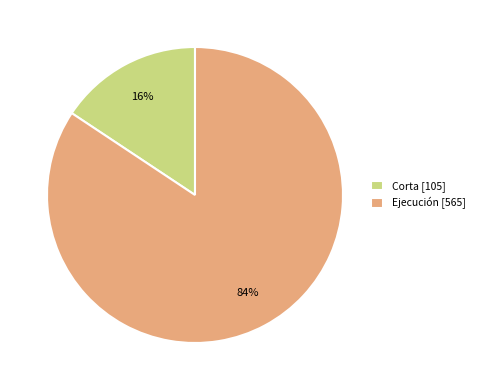

What is the smallest slice in the pie chart?

Corta [105]